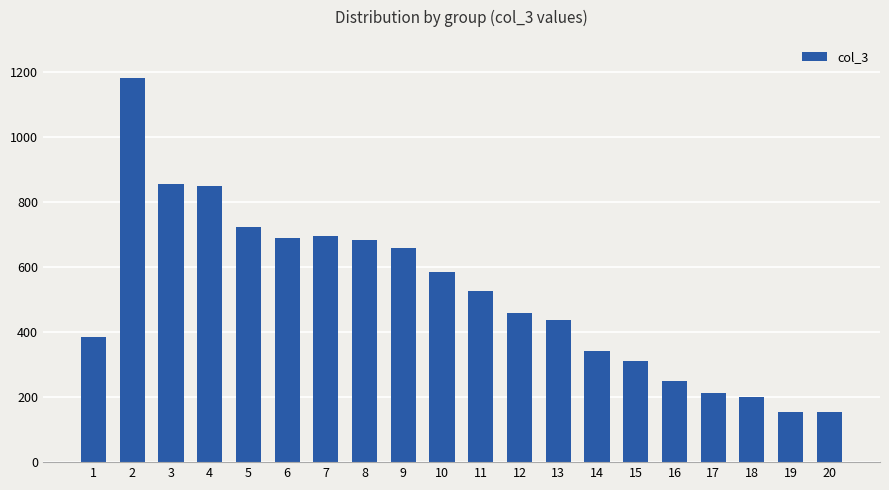

What is the smallest value displayed?

153